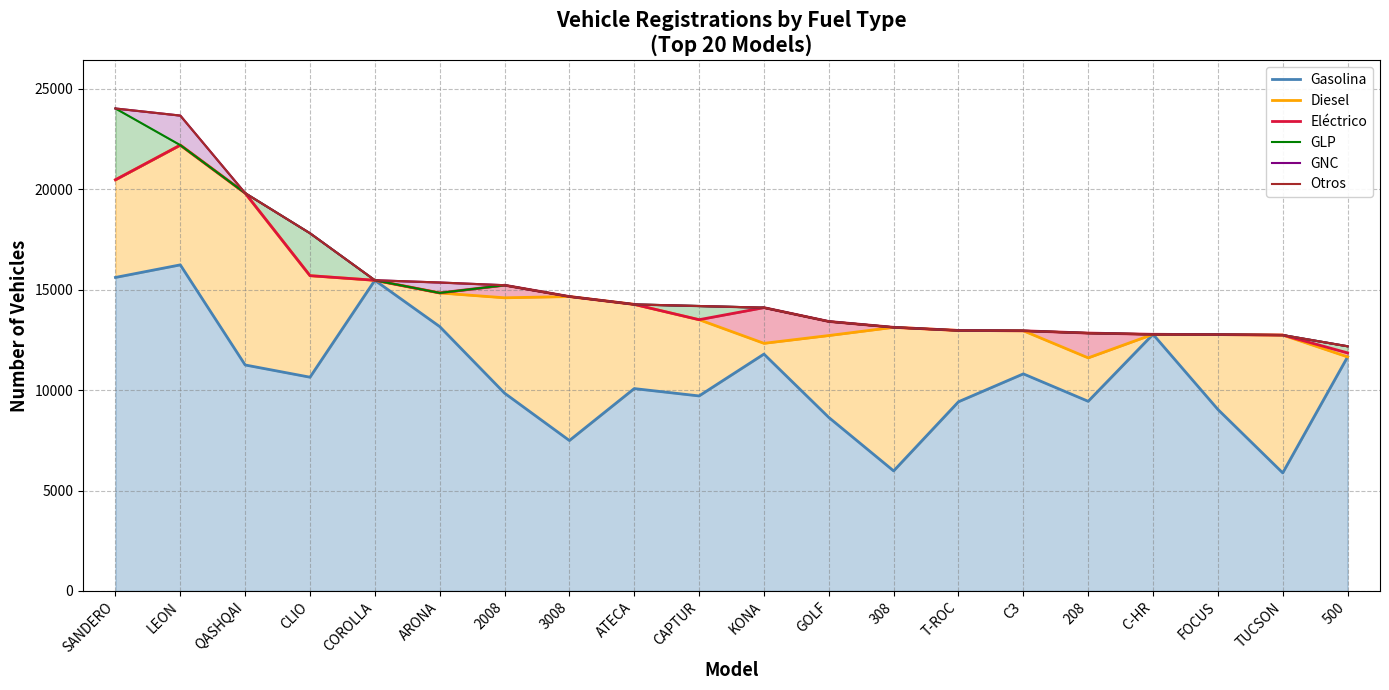

What is the difference between the second highest and minimum values in the Gasolina series?

9735